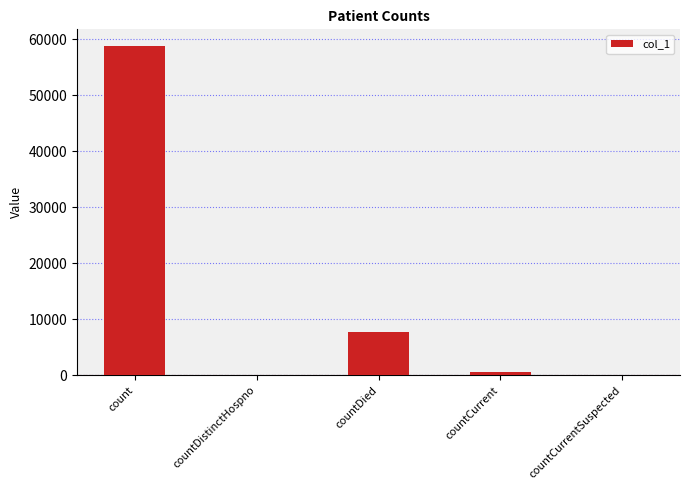

Which label corresponds to the largest value in the chart?

count